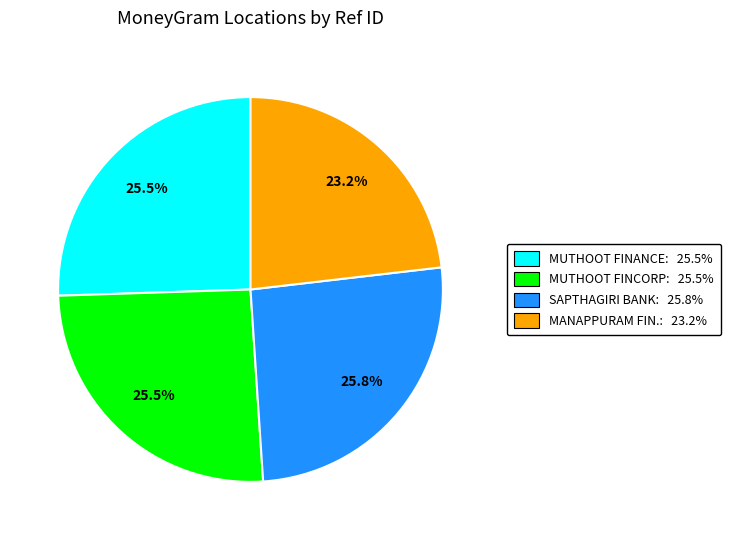

Is there a majority slice in this chart?

No